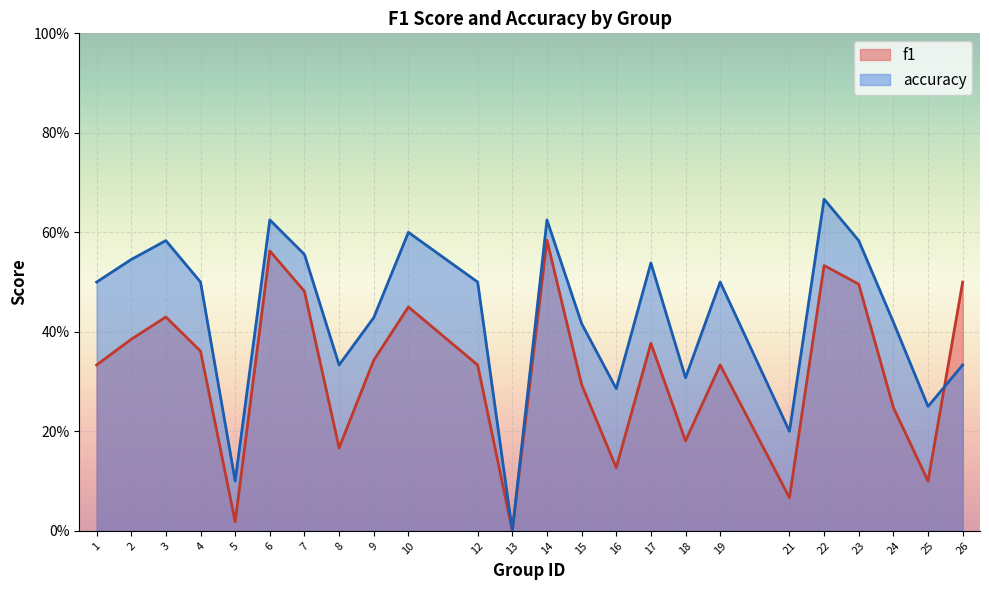

Reading left to right, what are all the values shown in this chart?

f1: 1=0.3	2=0.4	3=0.4	4=0.4	5=0.0	6=0.6	7=0.5	8=0.2	9=0.3	10=0.5	12=0.3	13=0.0	14=0.6	15=0.3	16=0.1	17=0.4	18=0.2	19=0.3	21=0.1	22=0.5	23=0.5	24=0.2	25=0.1	26=0.5
accuracy: 1=0.5	2=0.5	3=0.6	4=0.5	5=0.1	6=0.6	7=0.6	8=0.3	9=0.4	10=0.6	12=0.5	13=0.0	14=0.6	15=0.4	16=0.3	17=0.5	18=0.3	19=0.5	21=0.2	22=0.7	23=0.6	24=0.4	25=0.2	26=0.3